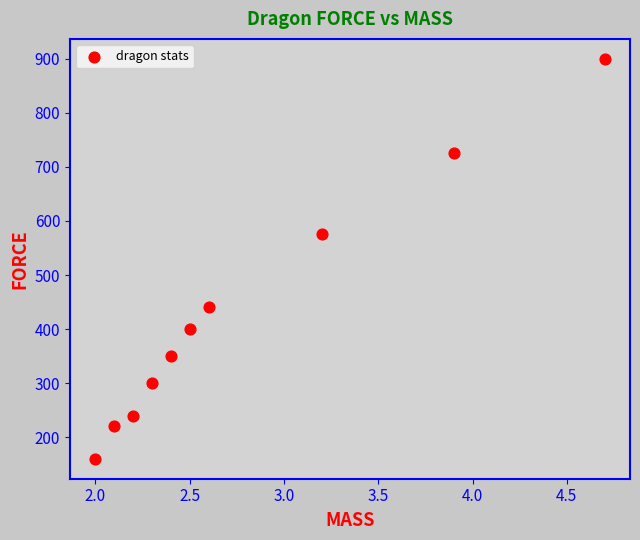

What Y value in the scatter plot is closest to 530?

575